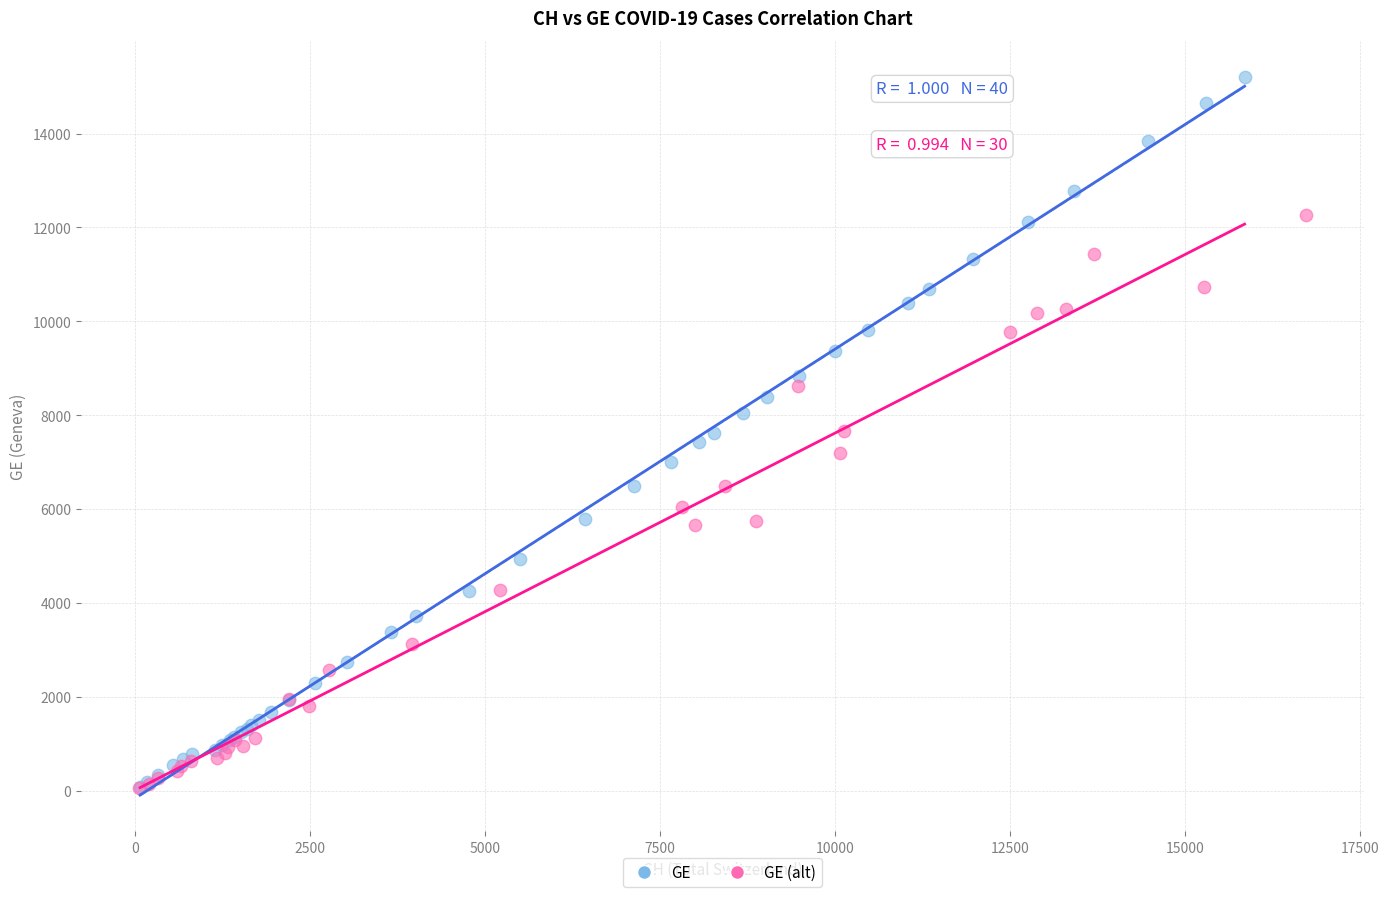

Which series contains the highest Y value?

GE